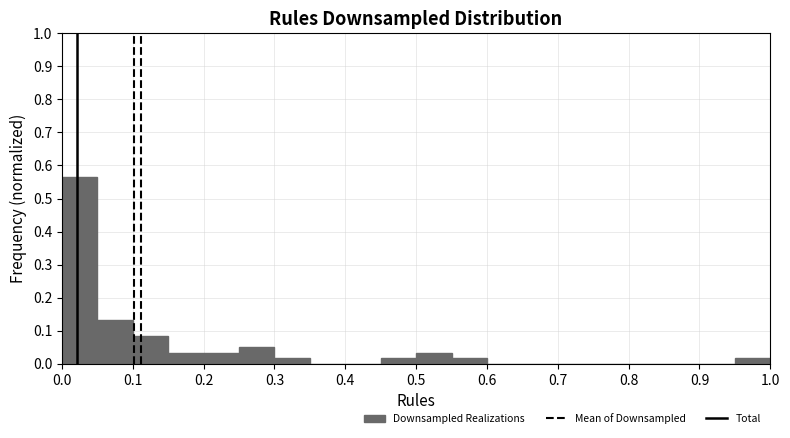

Reading left to right, list every bar in this chart as the range it spans on the x-axis followed by its height. The values are not printed on the chart, so give them approximately, as read against the axis.

0.00 to 0.05: 0.57
0.05 to 0.10: 0.13
0.10 to 0.15: 0.08
0.15 to 0.20: 0.03
0.20 to 0.25: 0.03
0.25 to 0.30: 0.05
0.30 to 0.35: 0.02
0.35 to 0.40: 0
0.40 to 0.45: 0
0.45 to 0.50: 0.02
0.50 to 0.55: 0.03
0.55 to 0.60: 0.02
0.60 to 0.65: 0
0.65 to 0.70: 0
0.70 to 0.75: 0
0.75 to 0.80: 0
0.80 to 0.85: 0
0.85 to 0.90: 0
0.90 to 0.95: 0
0.95 to 1.00: 0.02